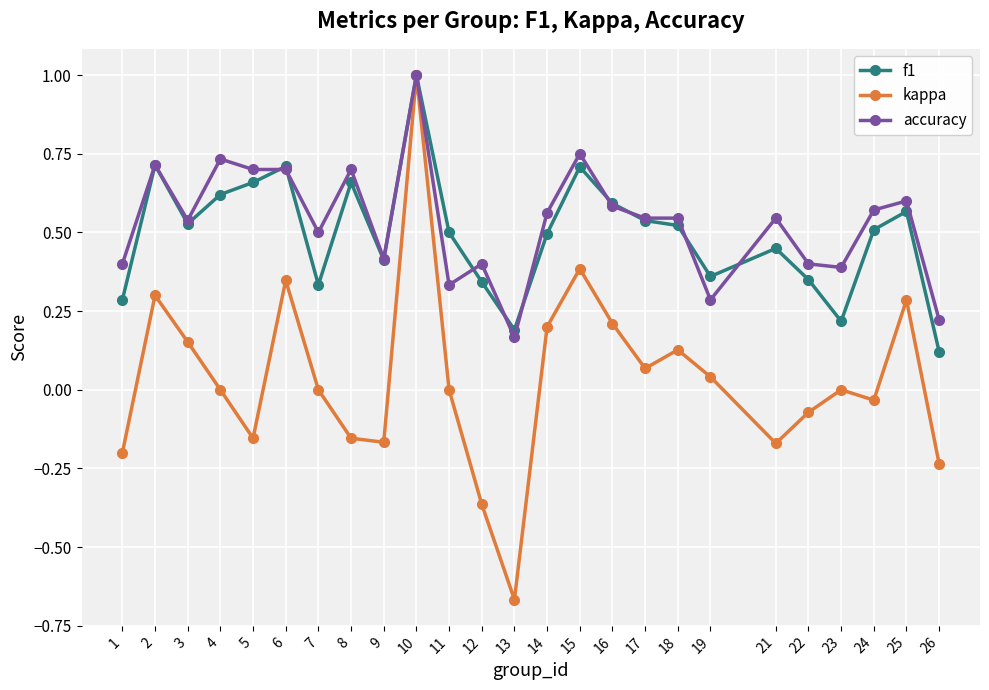

At which category is the sum across all series the highest?

10